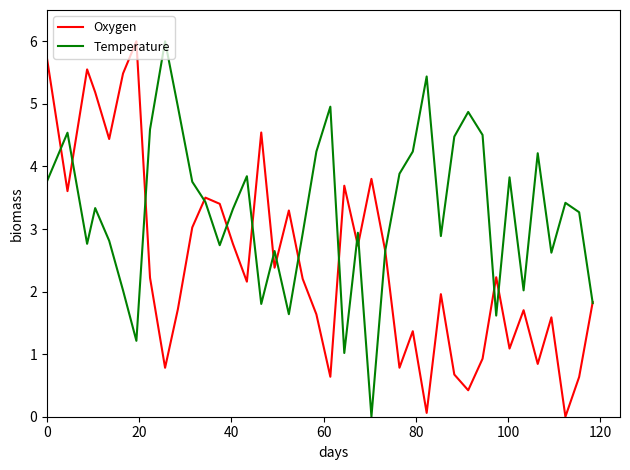

How many values in Temperature are above zero?

39